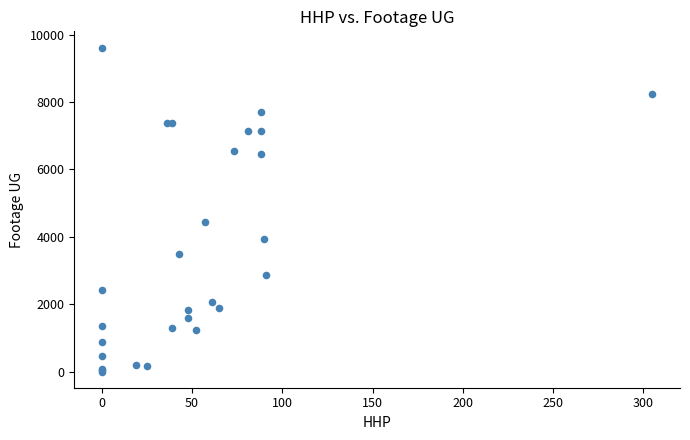

What Y value in the scatter plot is closest to 4809?

4443